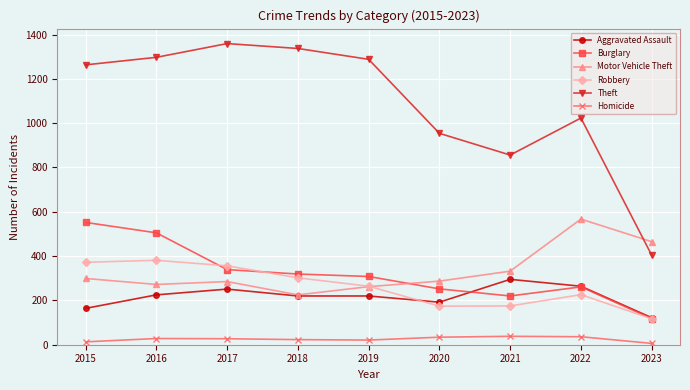

Is the value of Theft at 2017 greater than the value of Homicide at 2018?

Yes